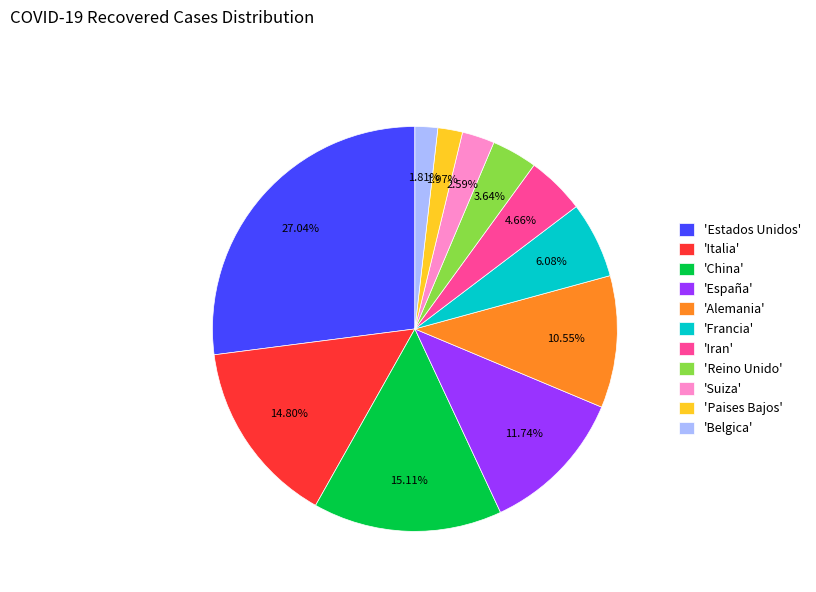

Does any single category account for the majority?

No